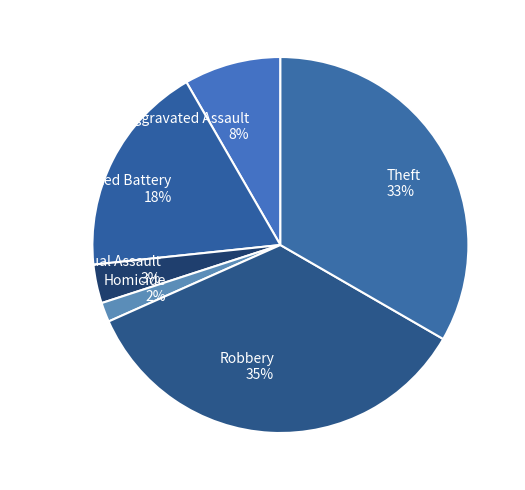

Which category has the smallest portion of the pie?

Homicide